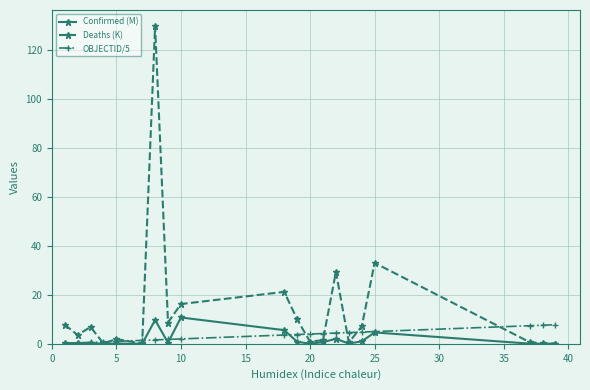

What is the maximum value shown in the chart?

130.0